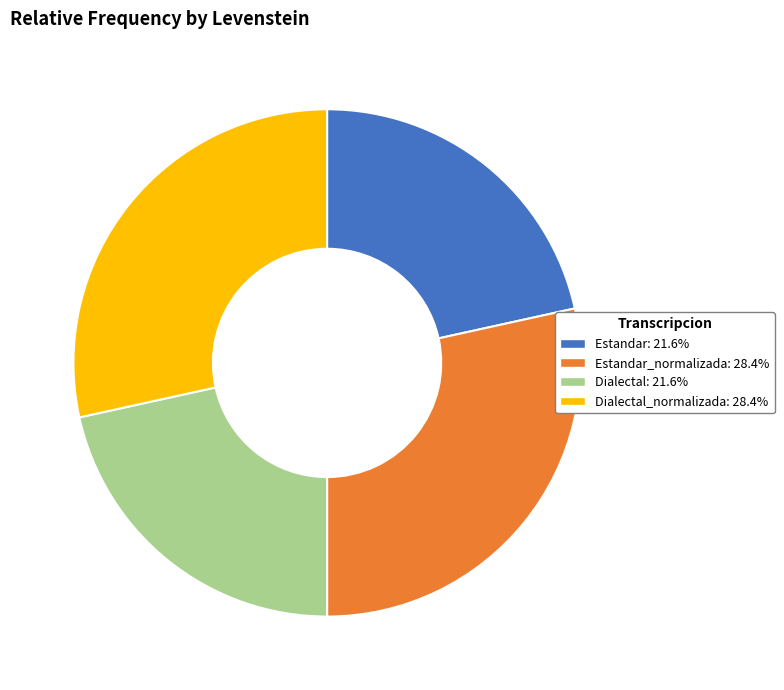

Is there any slice that represents more than half of the pie?

No